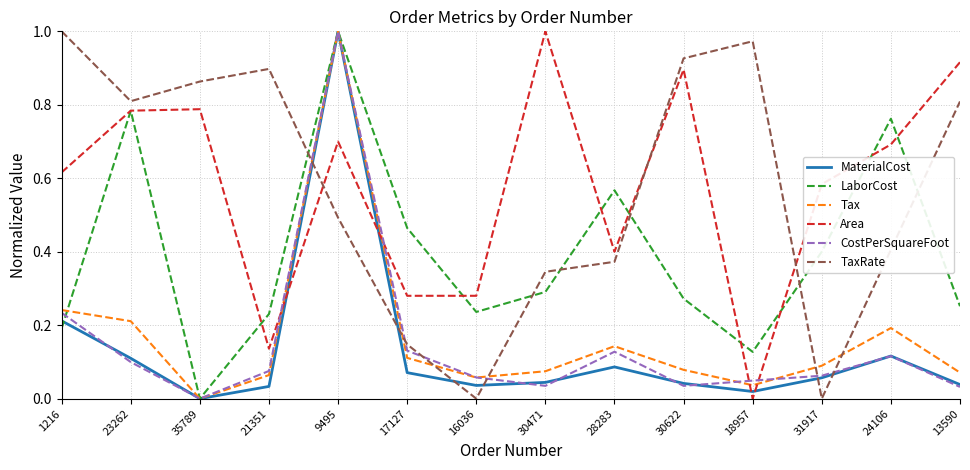

At how many categories does at least one series exceed 0?

14